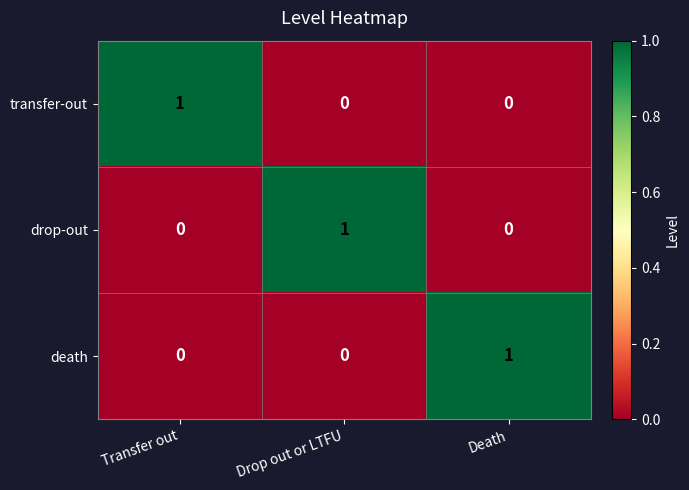

At how many categories does at least one series exceed 0?

3